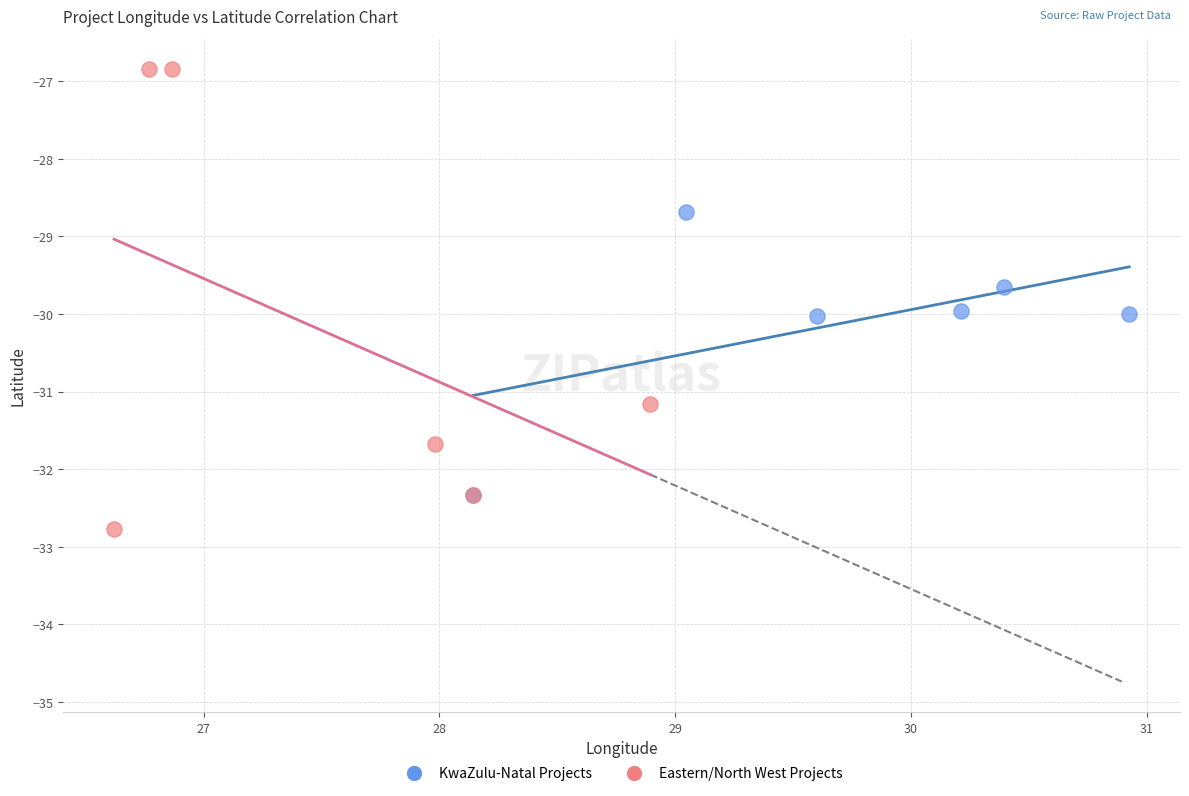

Which series reaches the minimum Y coordinate?

Eastern/North West Projects